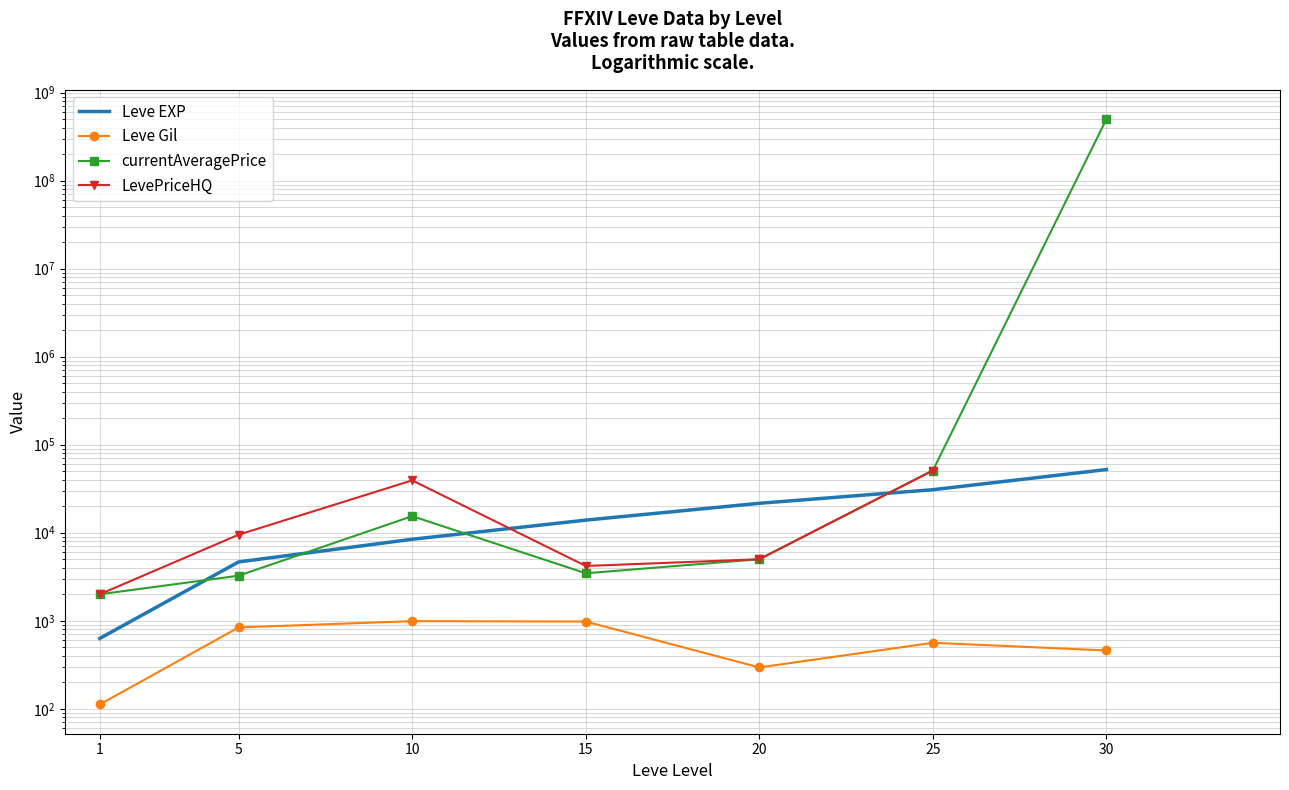

What is the sum of all currentAveragePrice values?

500094972